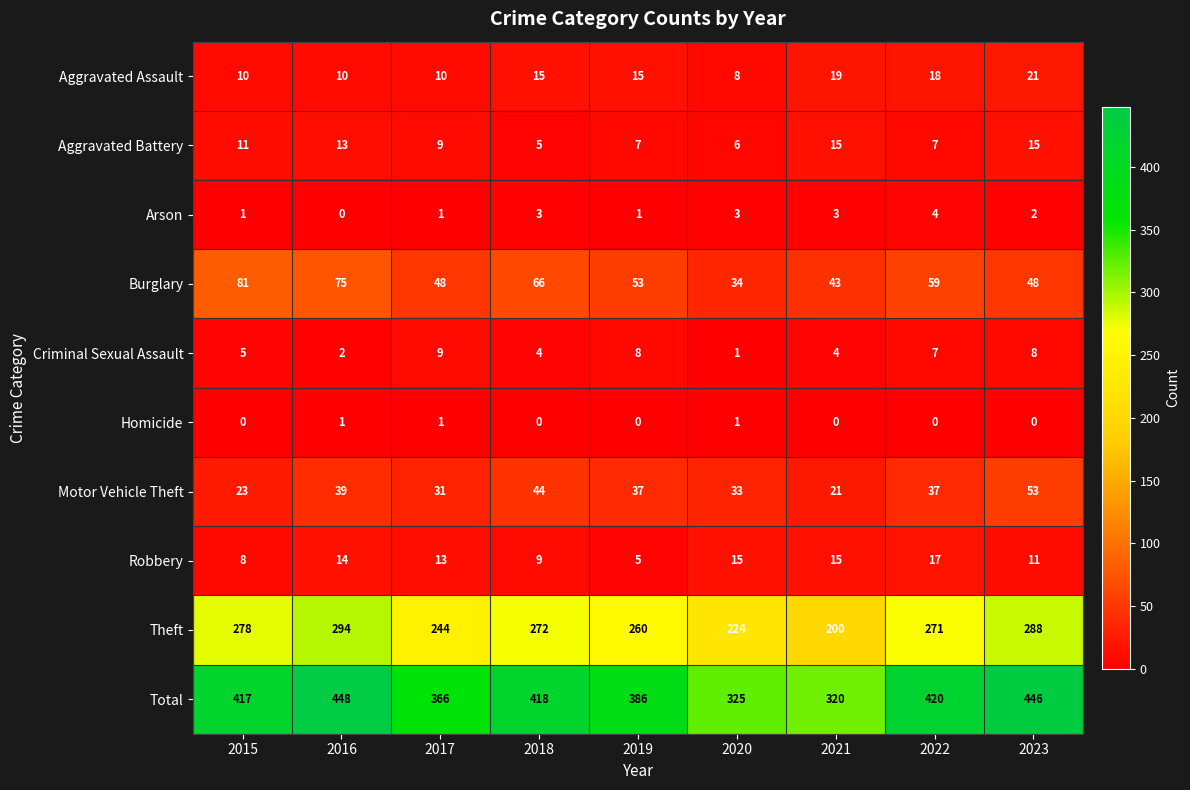

How many distinct data groups are displayed?

10